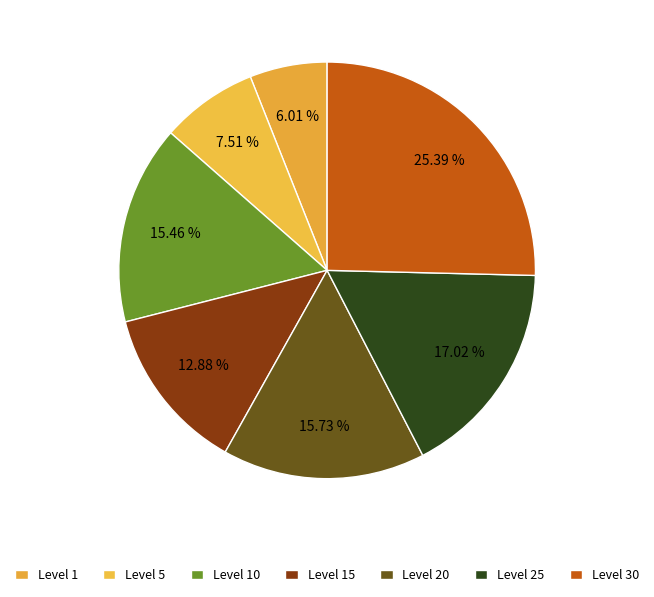

What percentage do Level 25 and Level 30 together represent?

42.4%